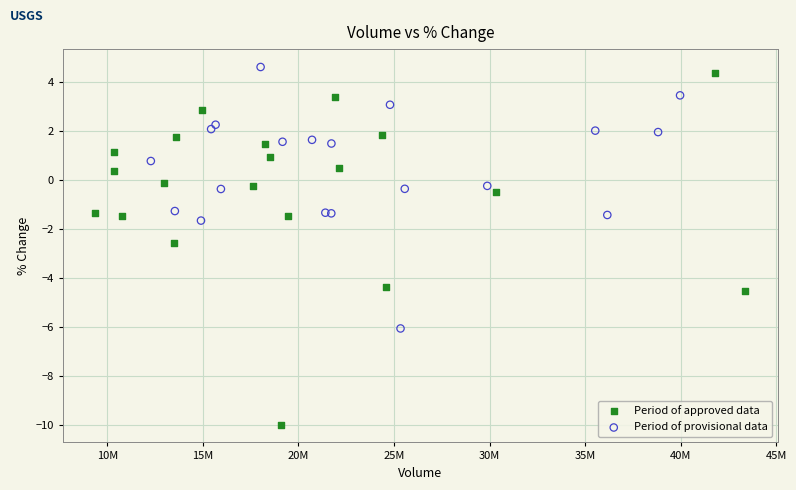

Which series contains the lowest Y value?

Period of approved data